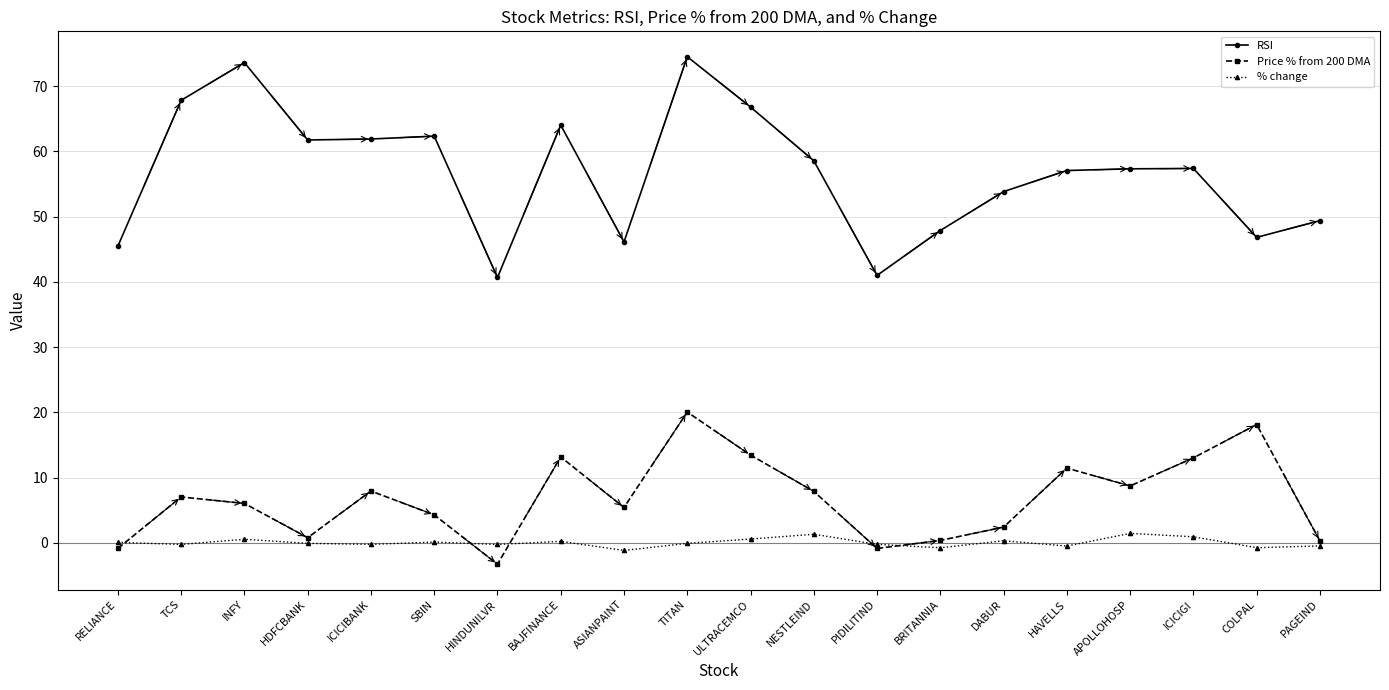

How many interior local valleys does the Price % from 200 DMA series have?

5